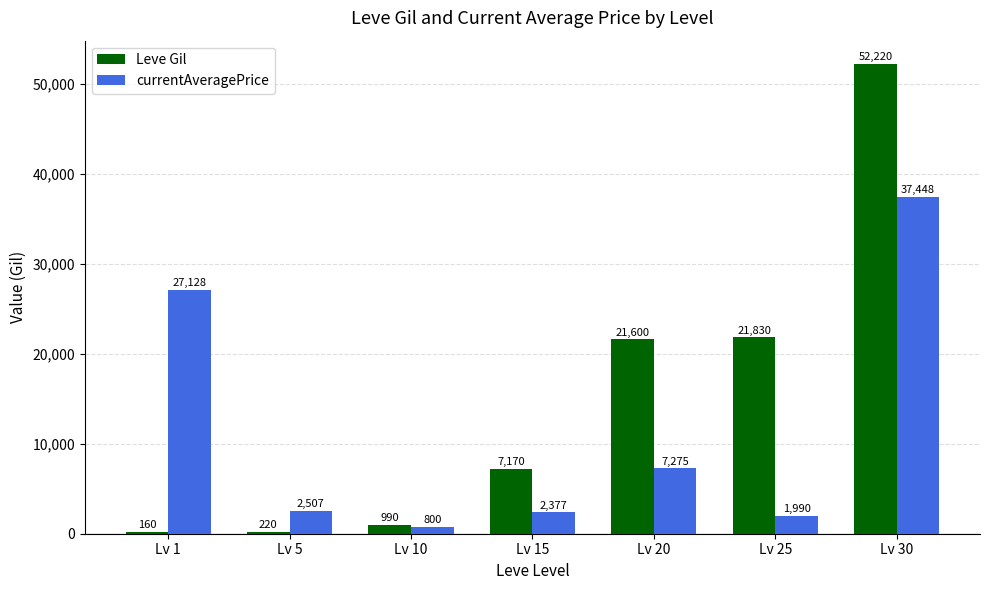

What is the sum of all Leve Gil values?

104190